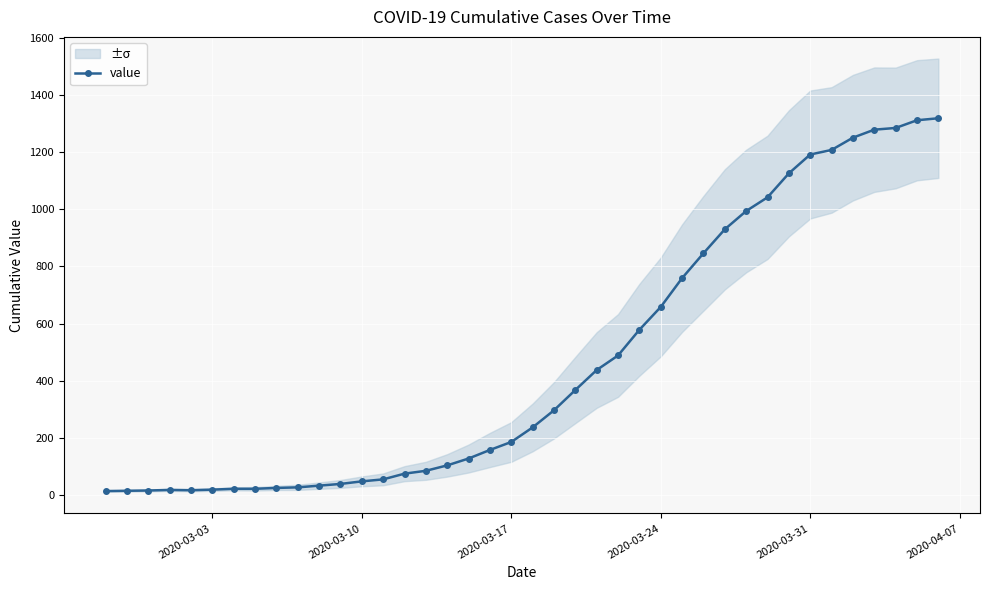

Reading right to left, extract all data points from this chart.

1319	1312	1285	1279	1251	1208	1192	1126	1042	994	930	846	759	658	578	488	437	367	296	236	185	157	127	103	84	74	54	47	38	32	26	24	21	21	18	16	17	15	14	13